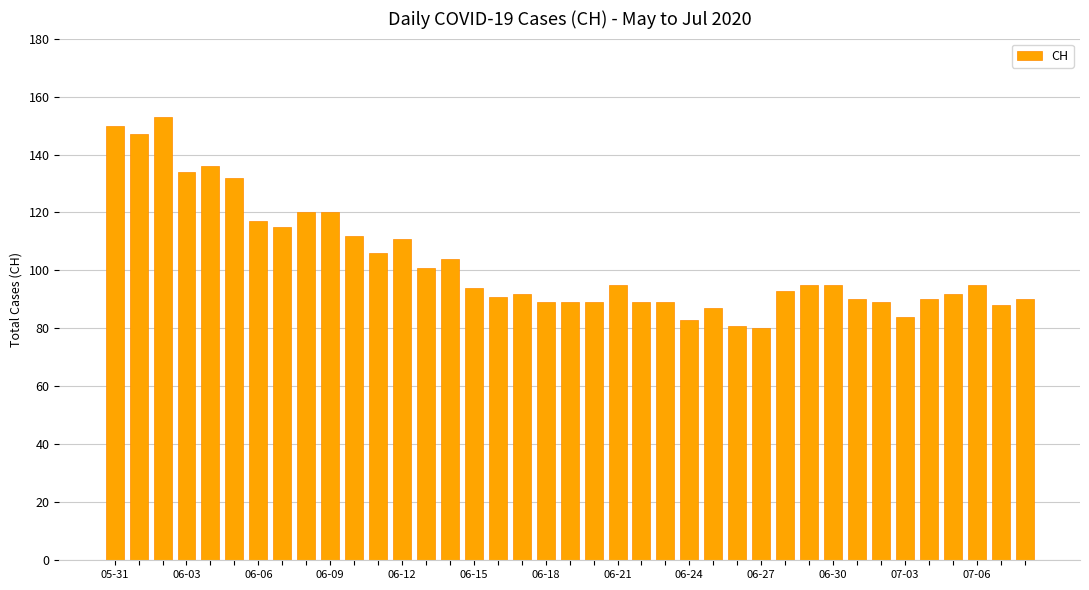

What is the difference between the maximum and second lowest values?

72